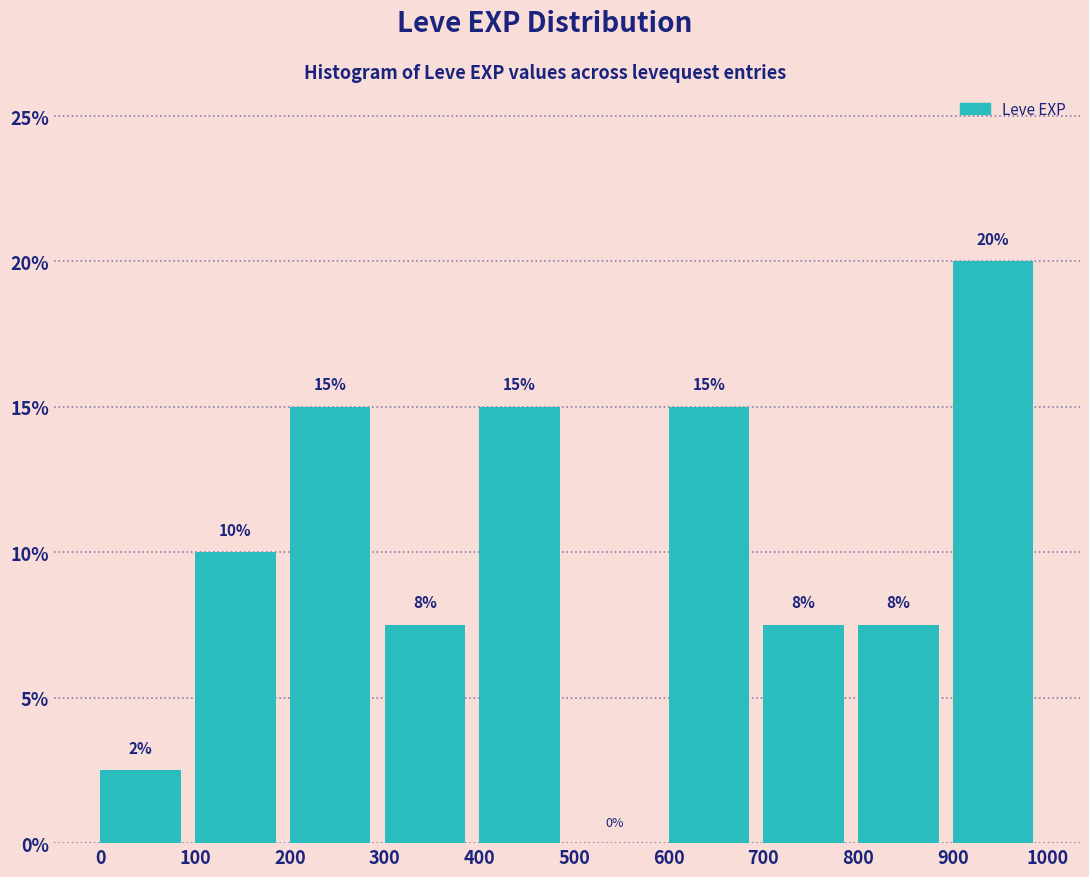

Which range on the x-axis has the tallest bar?

900 to 1000